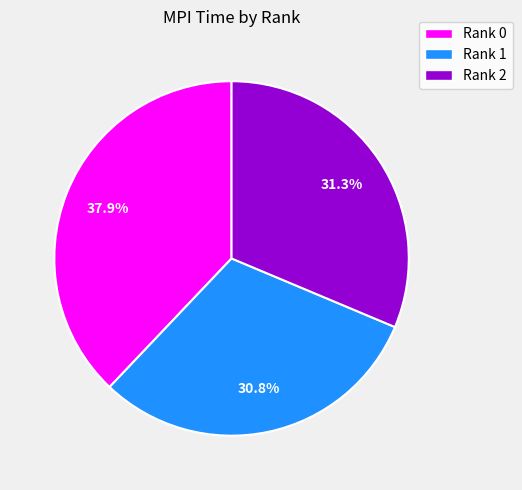

To the nearest percent, what percentage of the pie is Rank 2?

31%